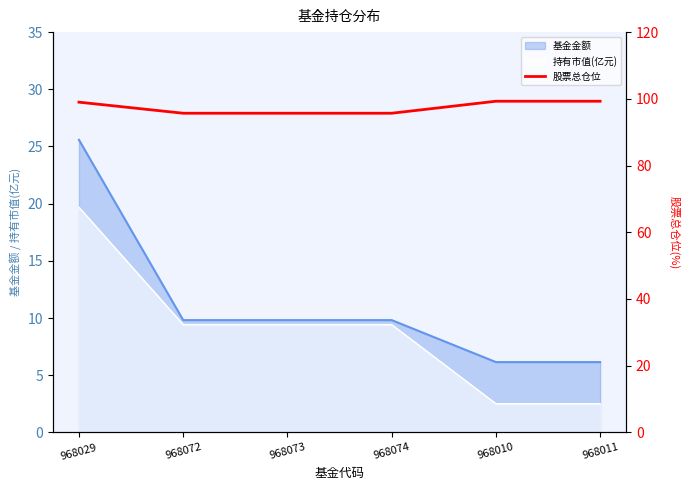

At which label is the value closest to 97?

968072